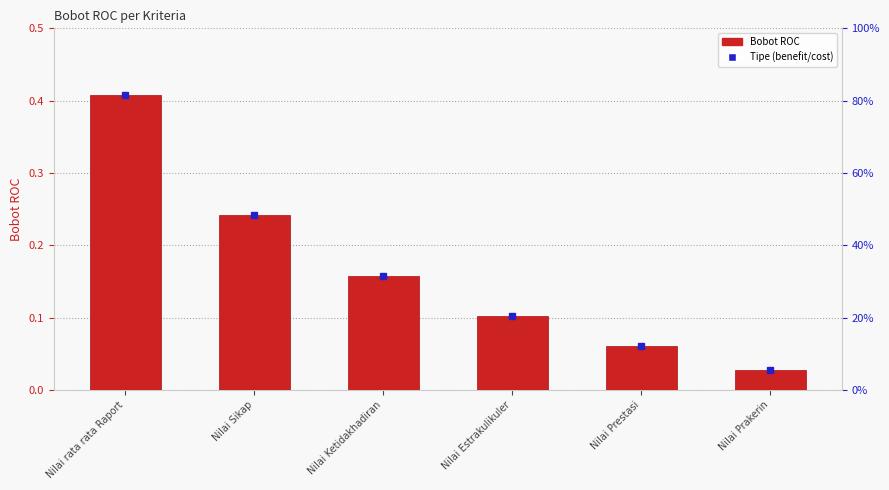

Which has a higher value, Nilai Prestasi or Nilai rata rata Raport?

Nilai rata rata Raport